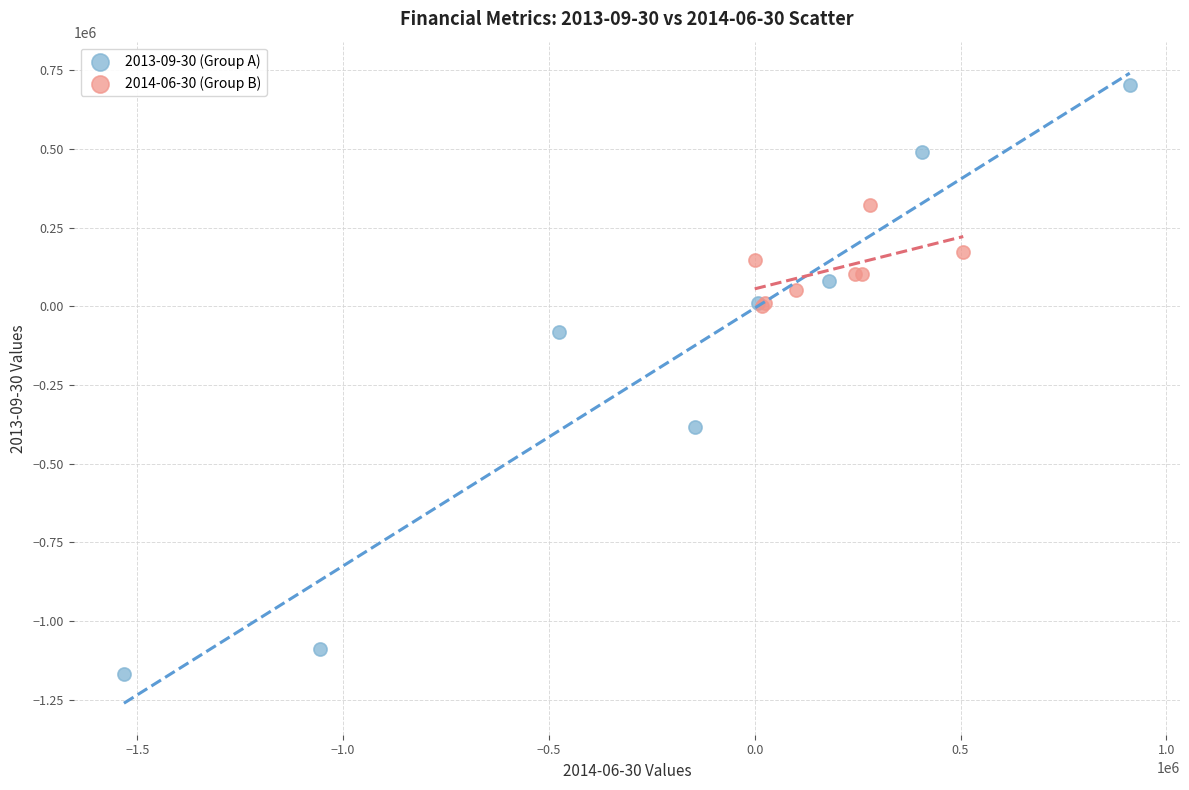

Which series reaches the minimum Y coordinate?

2013-09-30 (Group A)